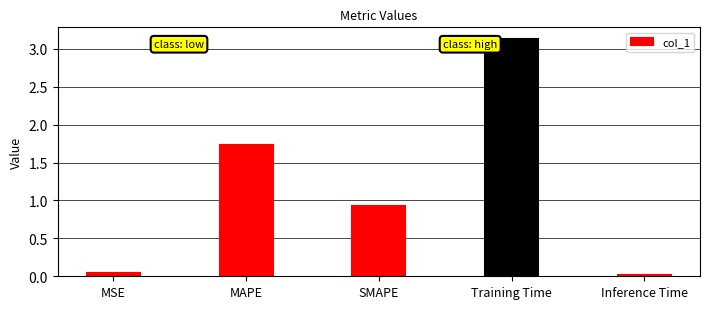

Which has a higher value, Inference Time or MSE?

MSE